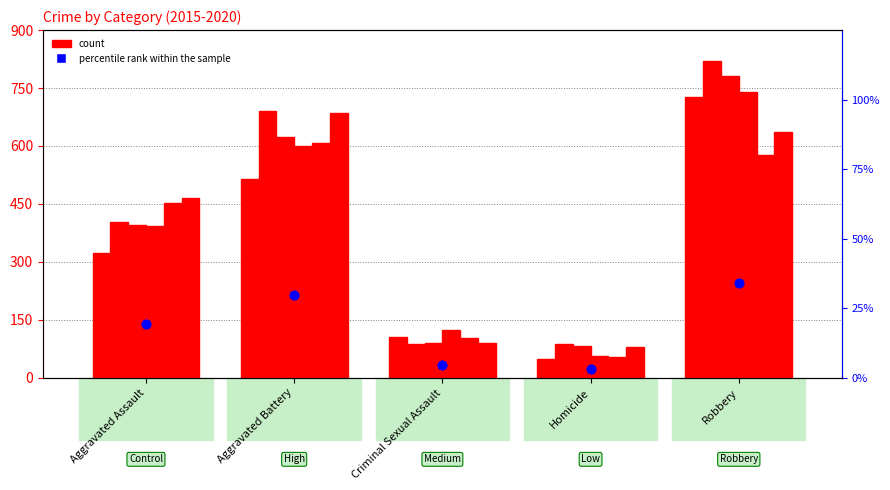

What is the change in value from Aggravated Assault to Homicide?

-16.2